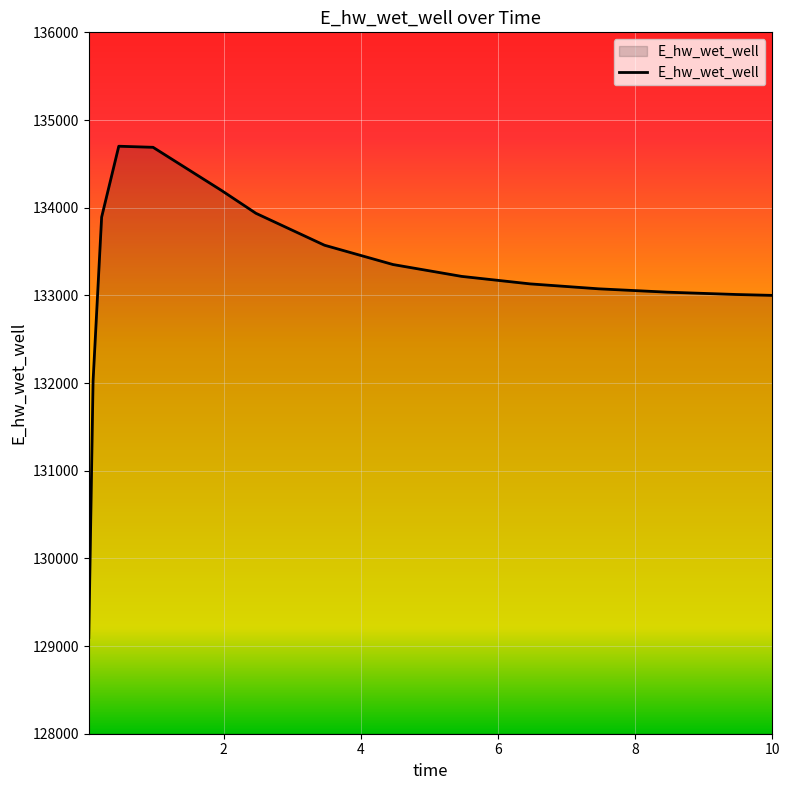

What is the maximum value shown in the chart?

134700.9